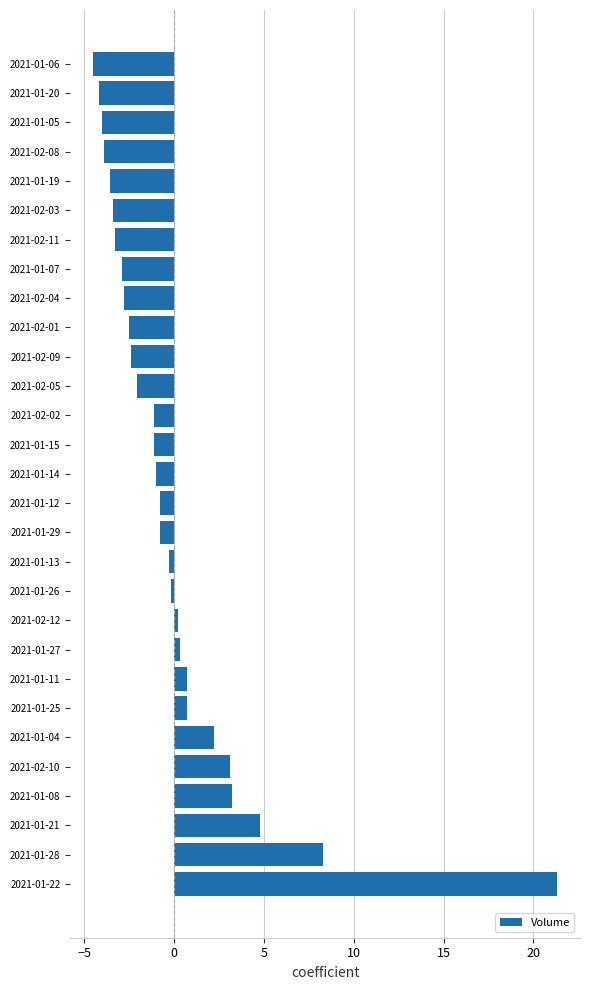

What is the maximum value shown in the chart?

21.3